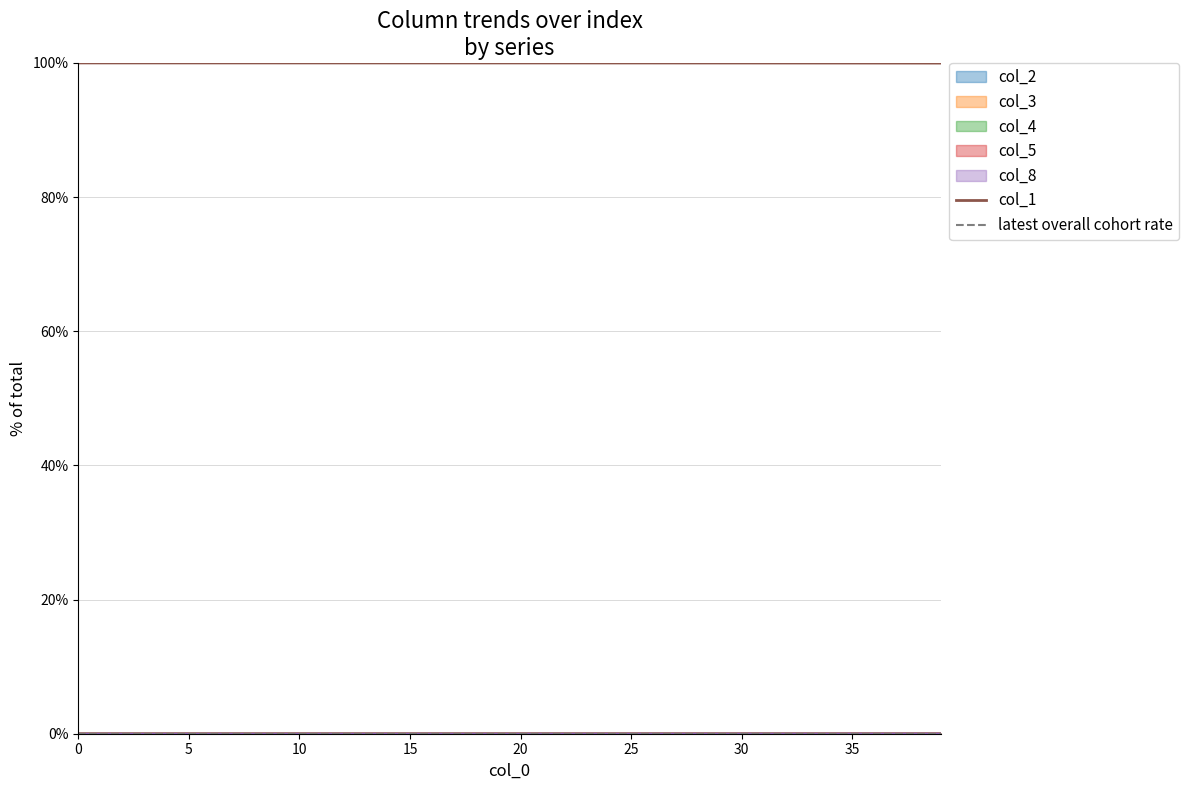

How many categories are shown in the chart?

40